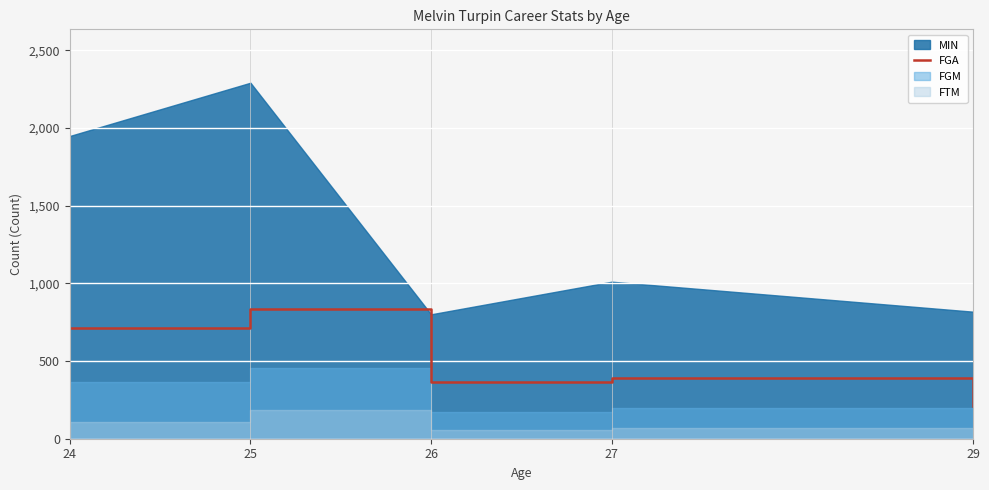

Rank the categories by value from lowest to highest.

29, 26, 27, 24, 25